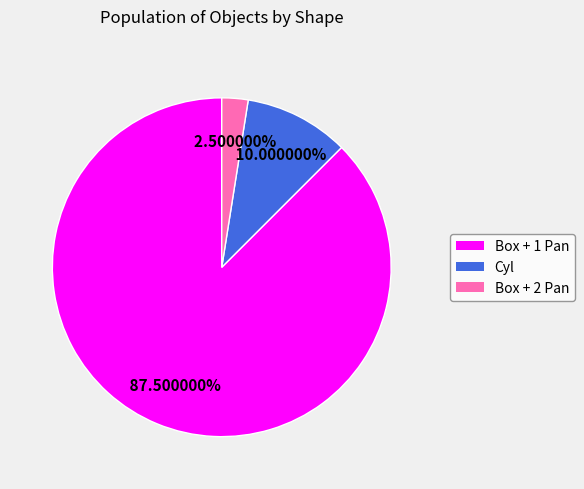

Which has a higher value, Box + 2 Pan or Cyl?

Cyl